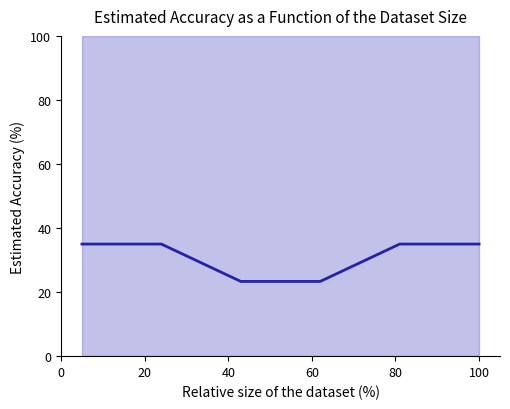

Reading right to left, what are all the values shown in this chart?

35.0	35.0	23.3	23.3	35.0	35.0